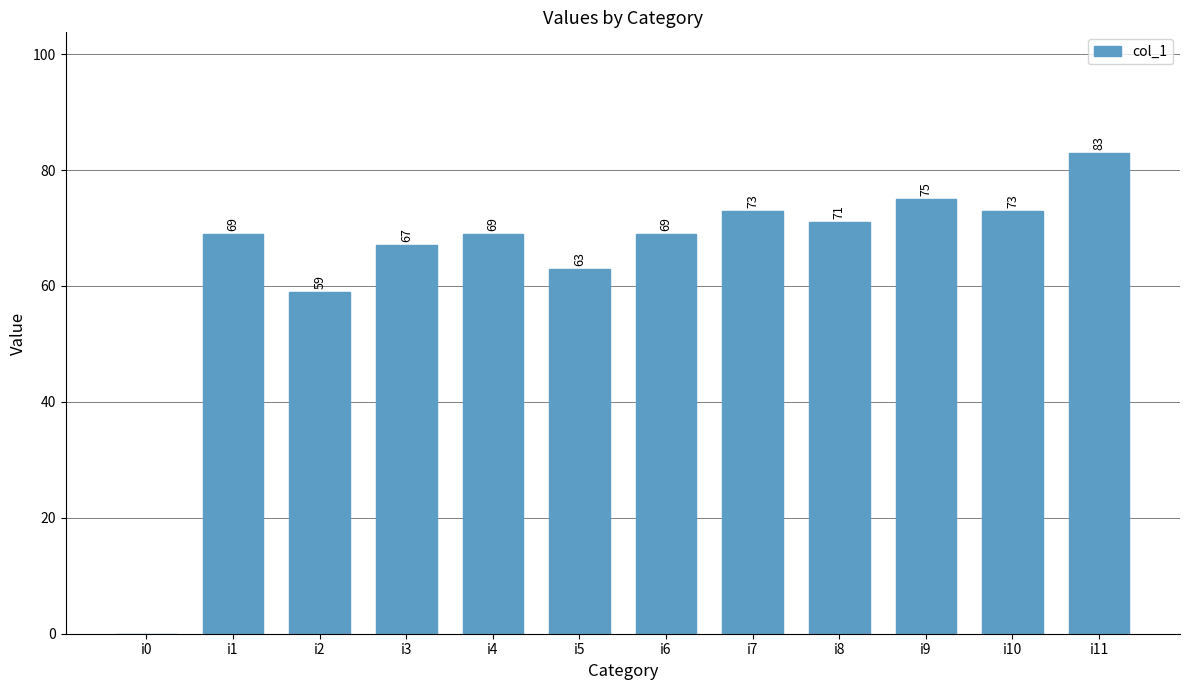

What is the ratio of the value at i1 to the value at i7?

0.9